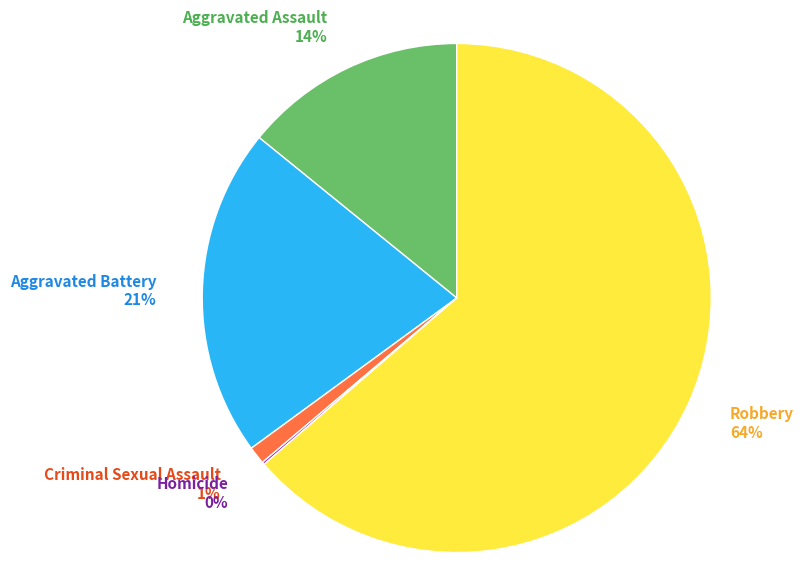

Is the sum of Aggravated Battery and Criminal Sexual Assault greater than half?

No